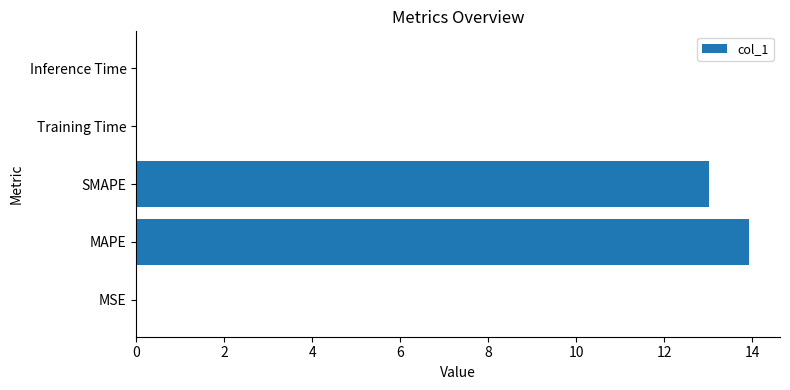

The value at Inference Time is 0.0. True or false?

True